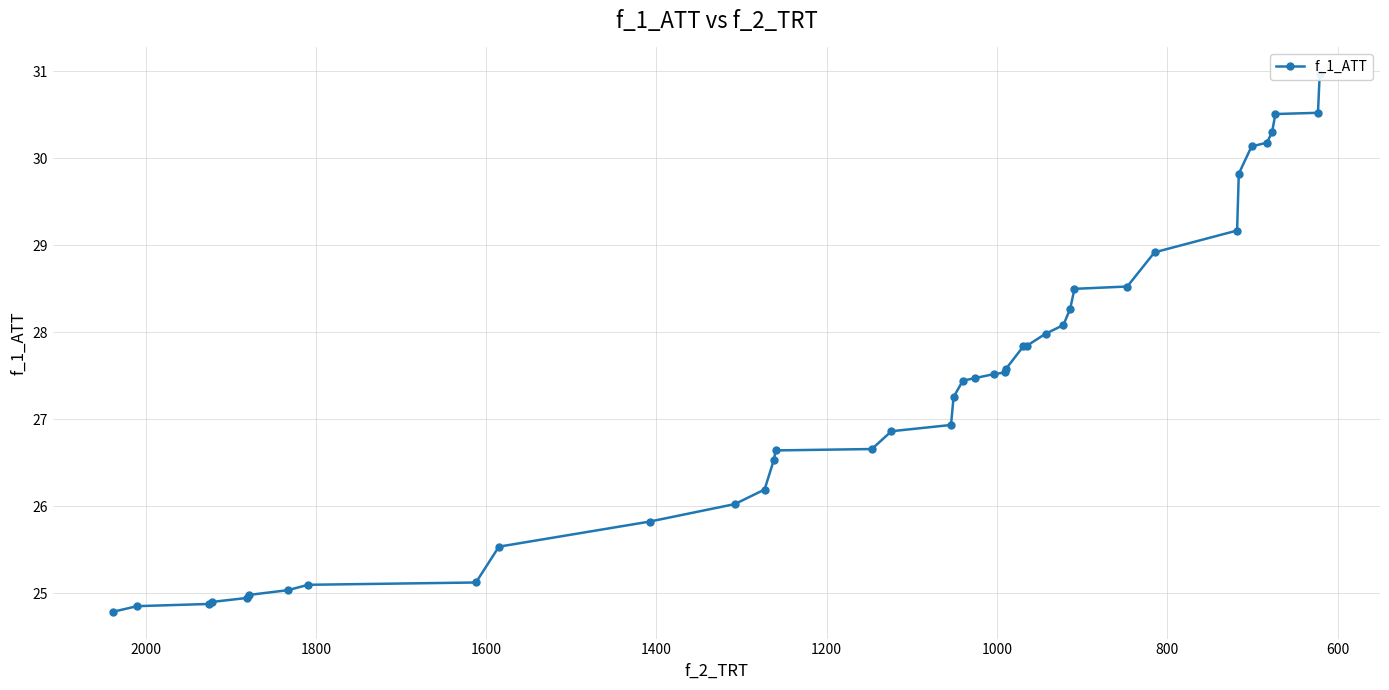

What is the maximum value shown in the chart?

31.0